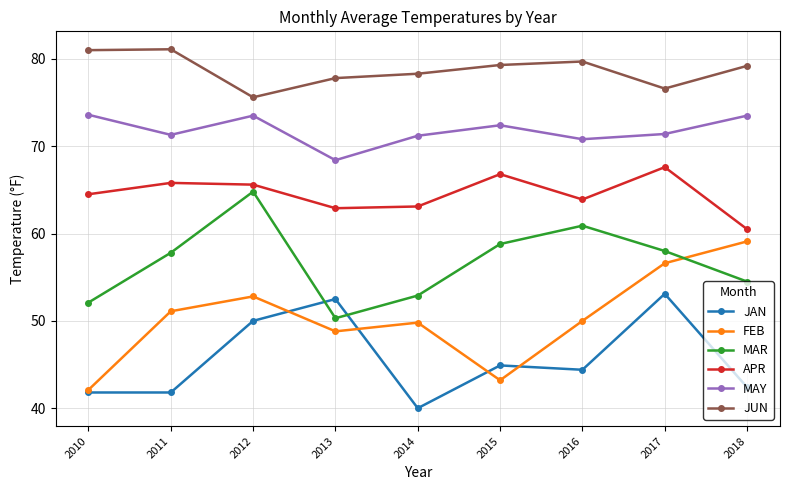

True or false: FEB has more than 2 interior local peaks.

False